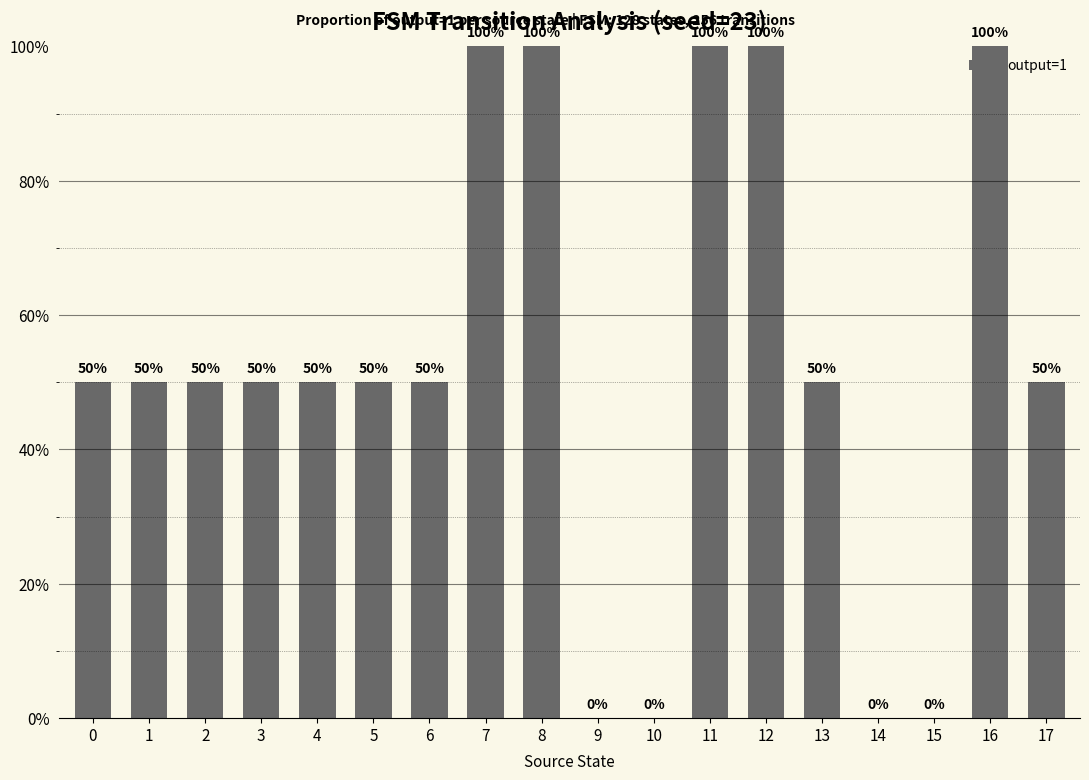

List the labels in order of value, largest first.

7, 8, 11, 12, 16, 0, 1, 2, 3, 4, 5, 6, 13, 17, 9, 10, 14, 15